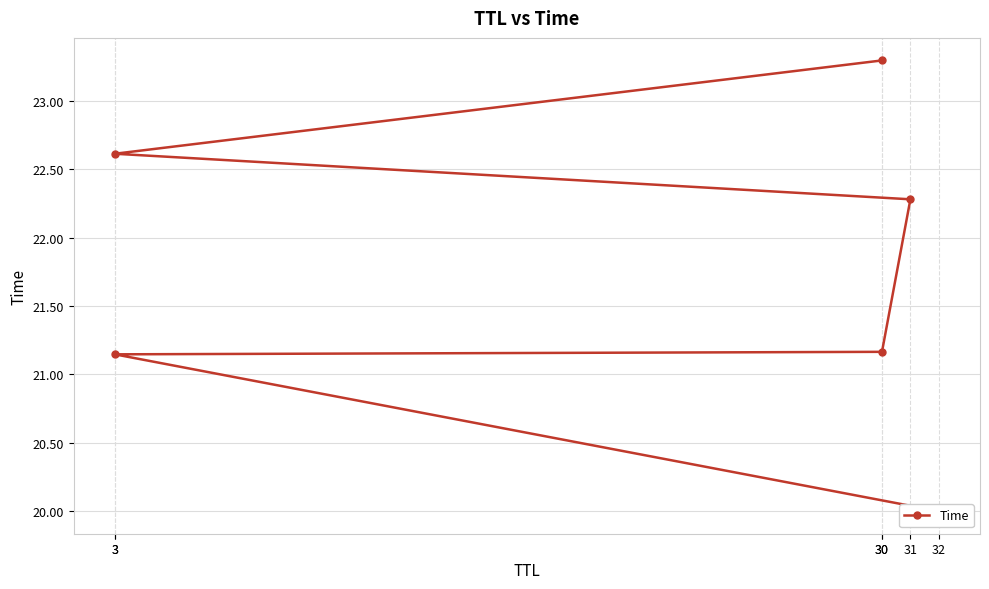

Reading left to right, what are all the values shown in this chart?

20.0	21.1	21.2	22.3	22.6	23.3